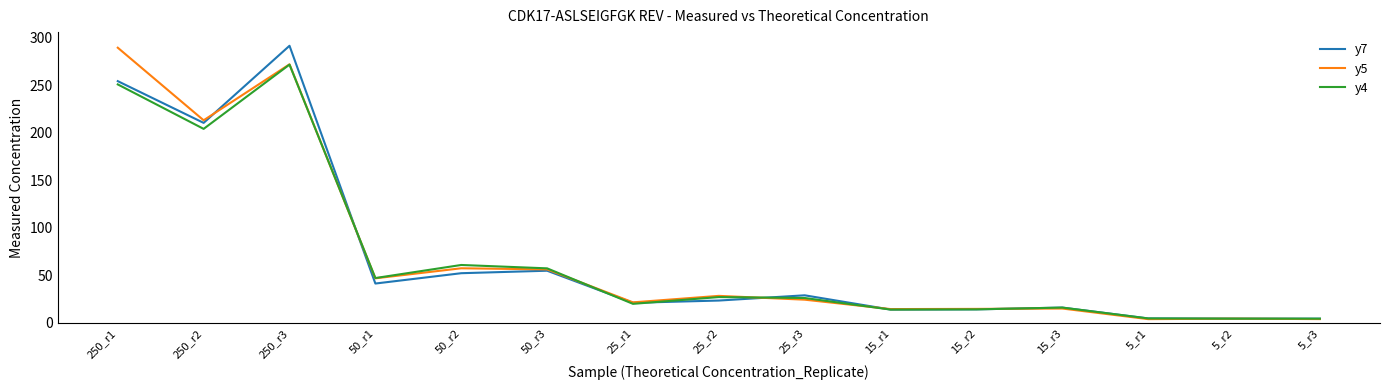

True or false: y7 has a value of 14.4 at 50_r2.

False